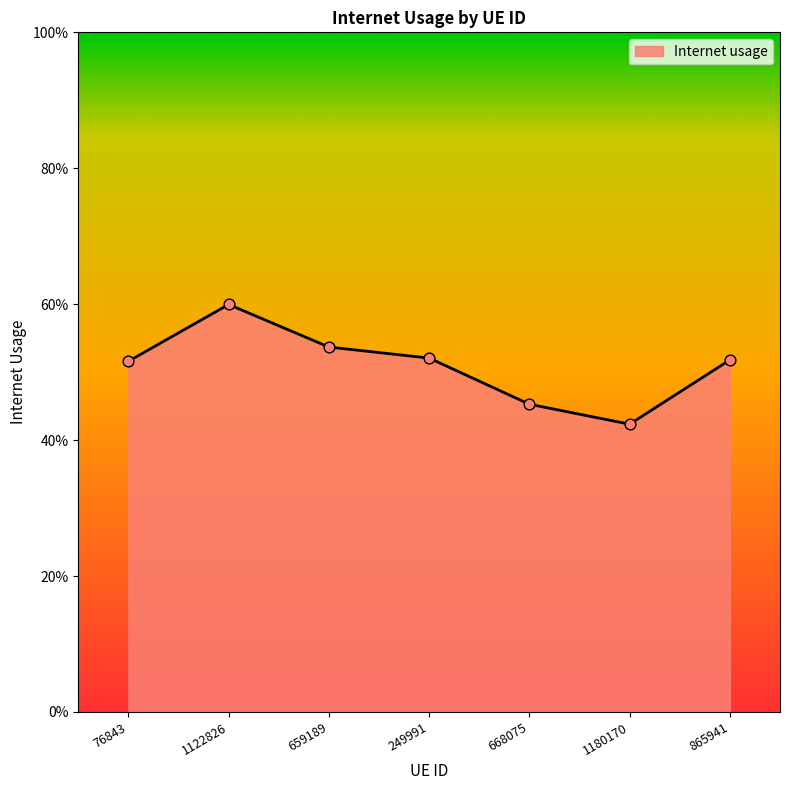

Which has a higher value, 659189 or 1180170?

659189